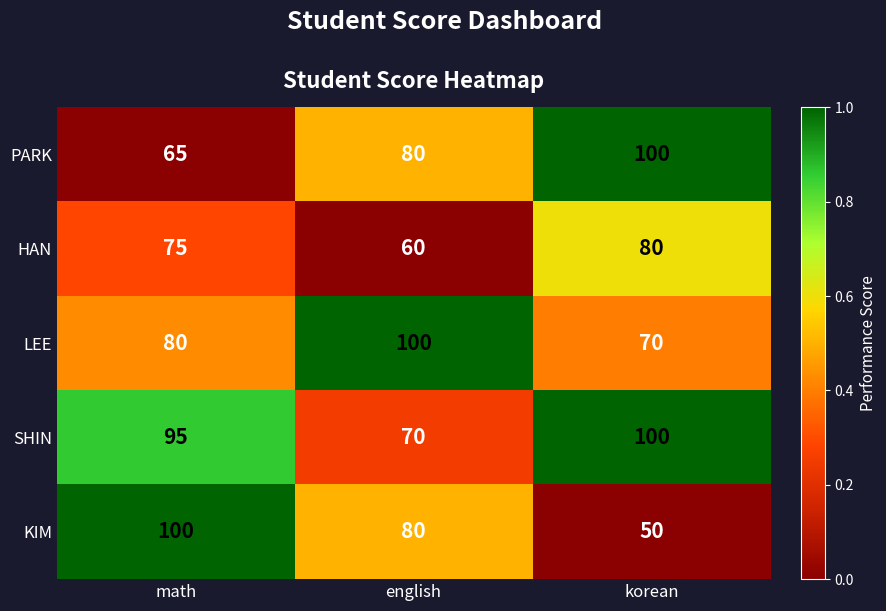

Where does the KIM series first go above 80?

math